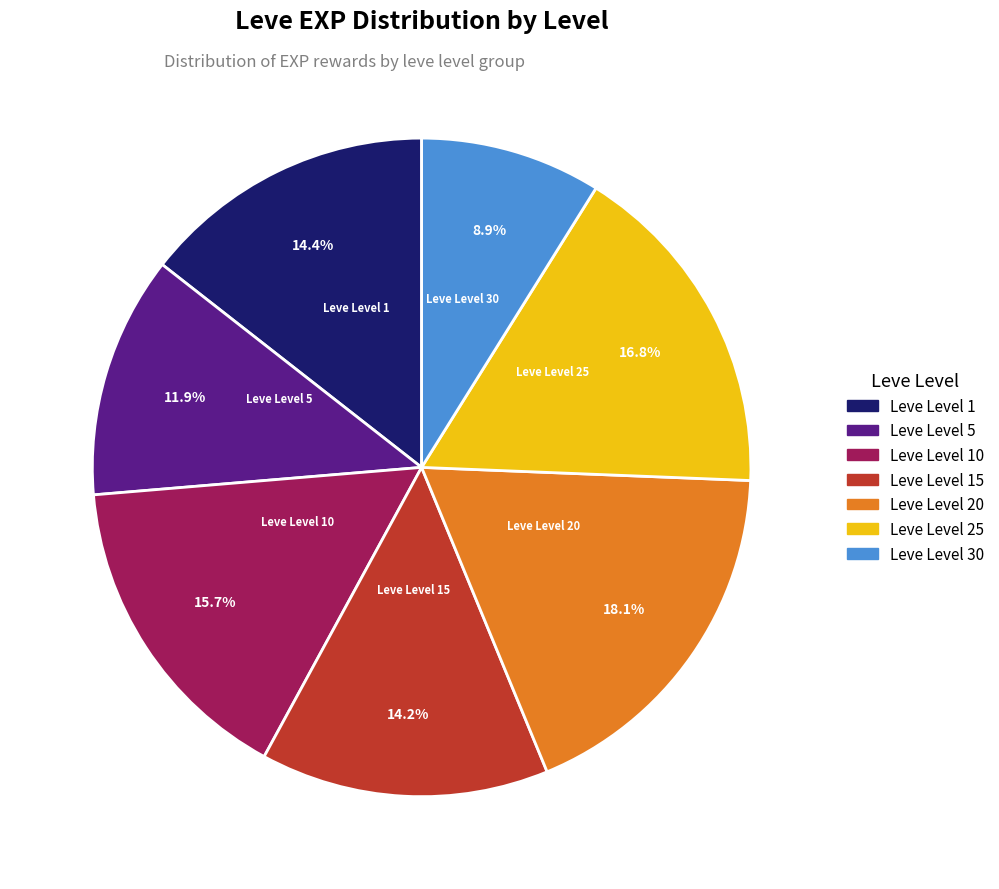

To the nearest percent, what is the difference between the largest and smallest slice percentages?

9%